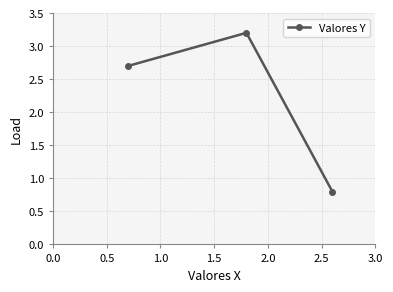

What is the value of the 2nd point from the left?

3.2